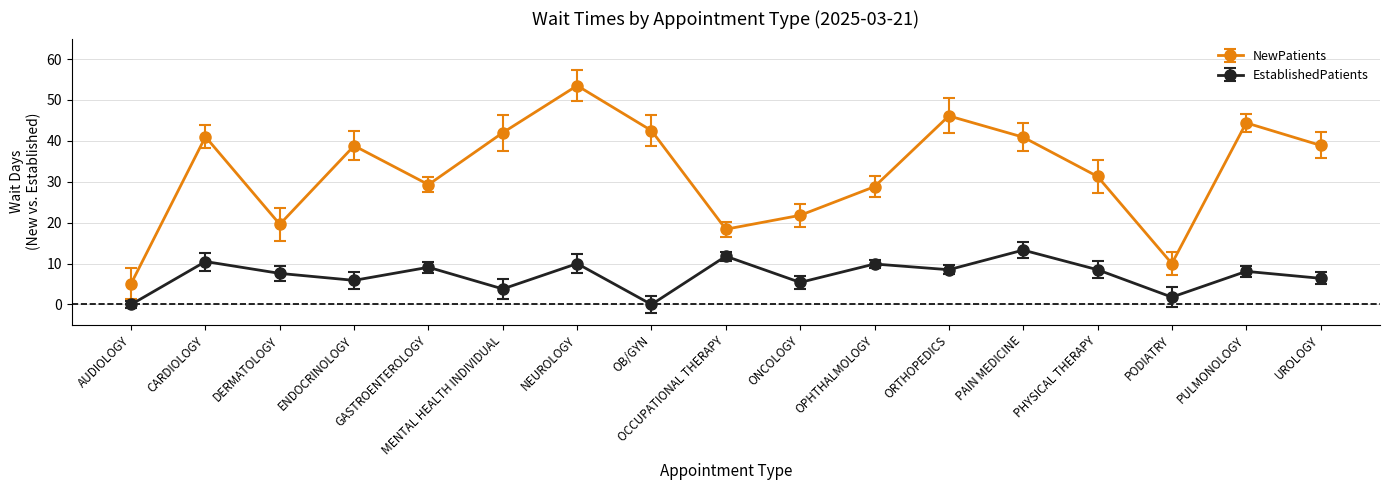

What is the maximum value for NewPatients?

53.5